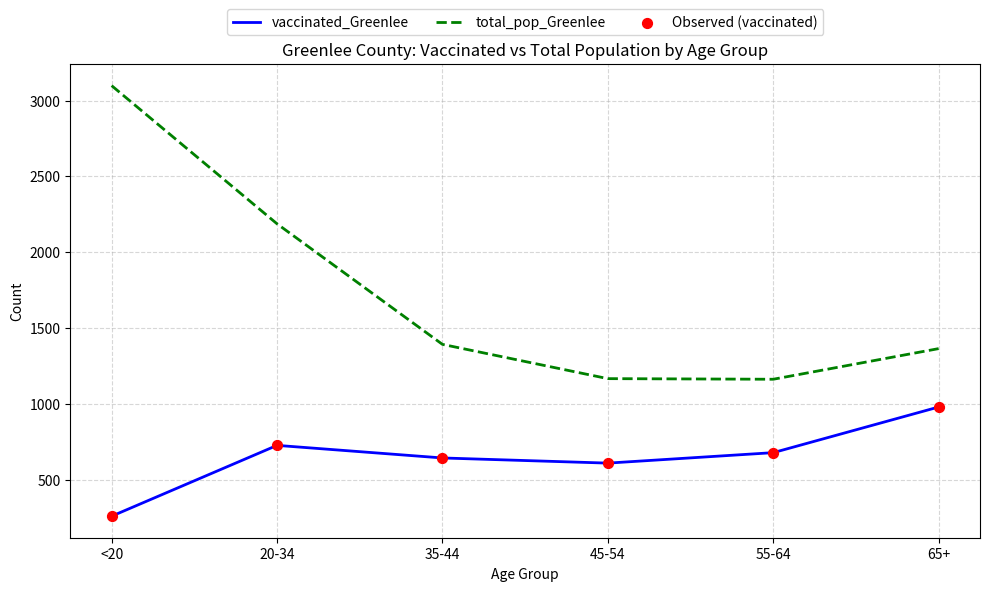

Which series has the largest total across all categories?

total_pop_Greenlee